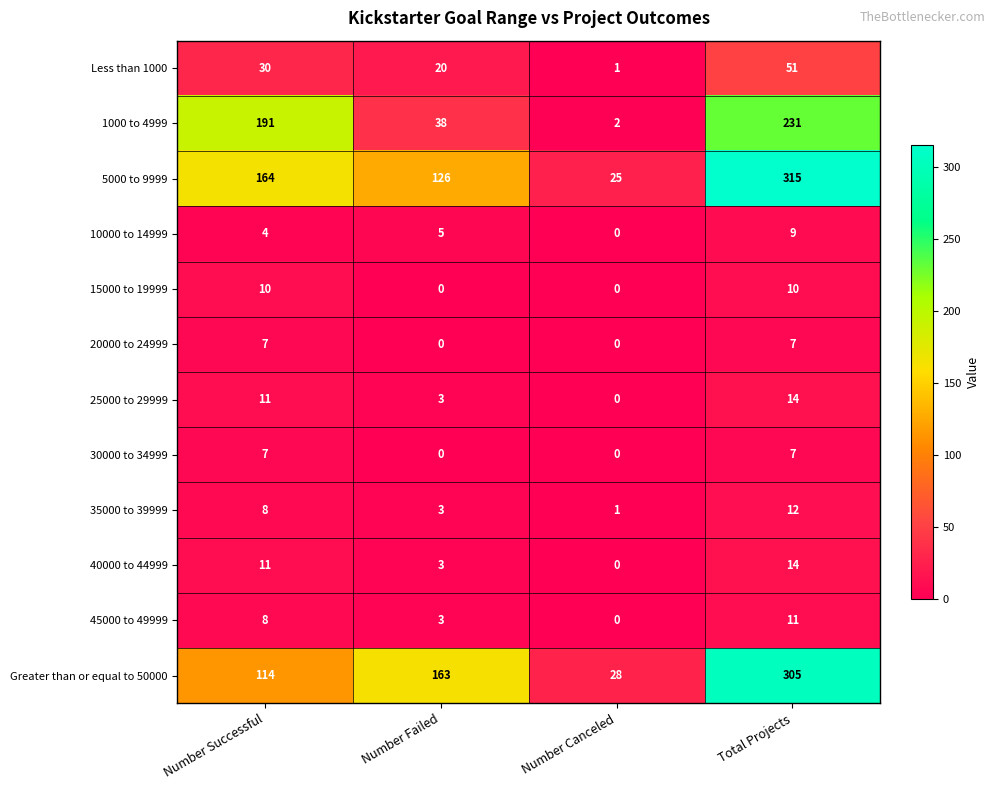

Count the number of data series in this chart.

12